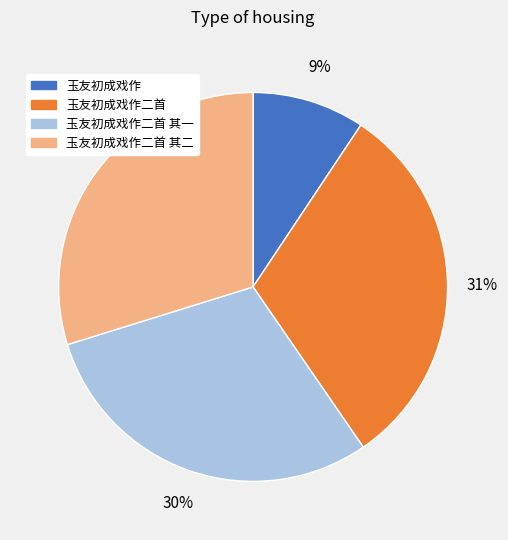

To the nearest percent, what is the difference between the largest and smallest slice percentages?

22%